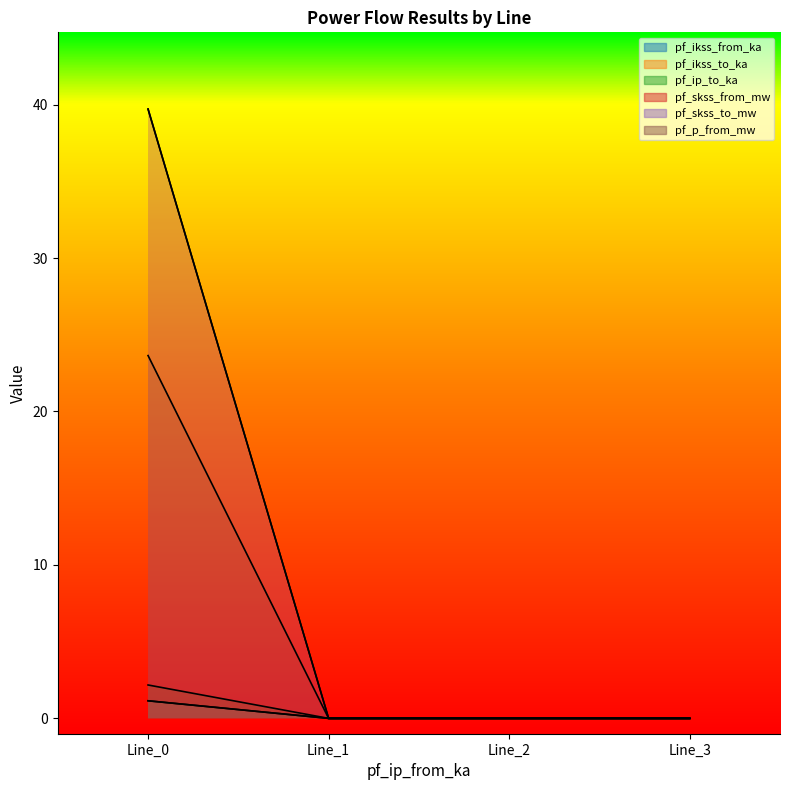

What are all the series names shown in the legend?

pf_ikss_from_ka, pf_ikss_to_ka, pf_ip_to_ka, pf_skss_from_mw, pf_skss_to_mw, pf_p_from_mw